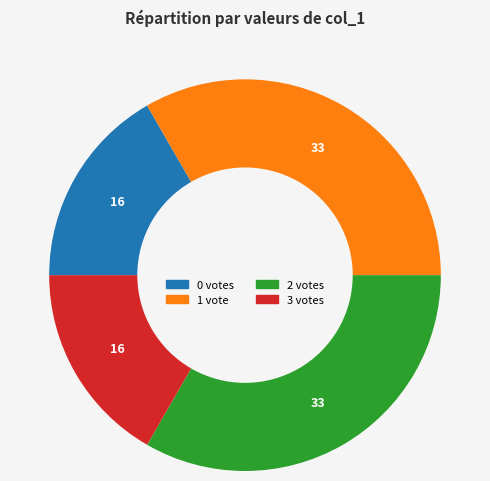

The 3 slice represents 30% of the pie. True or false?

False